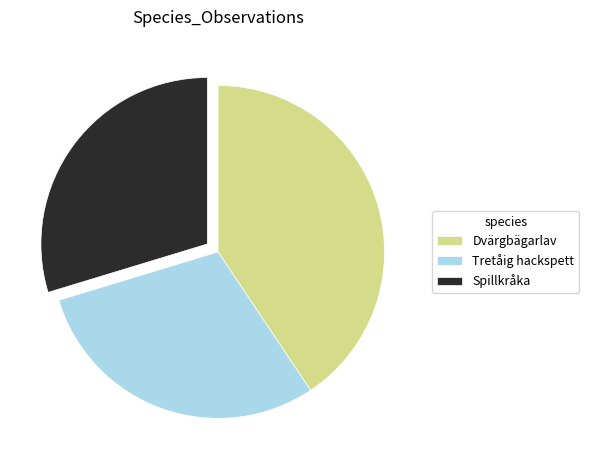

Is there any slice that represents more than half of the pie?

No